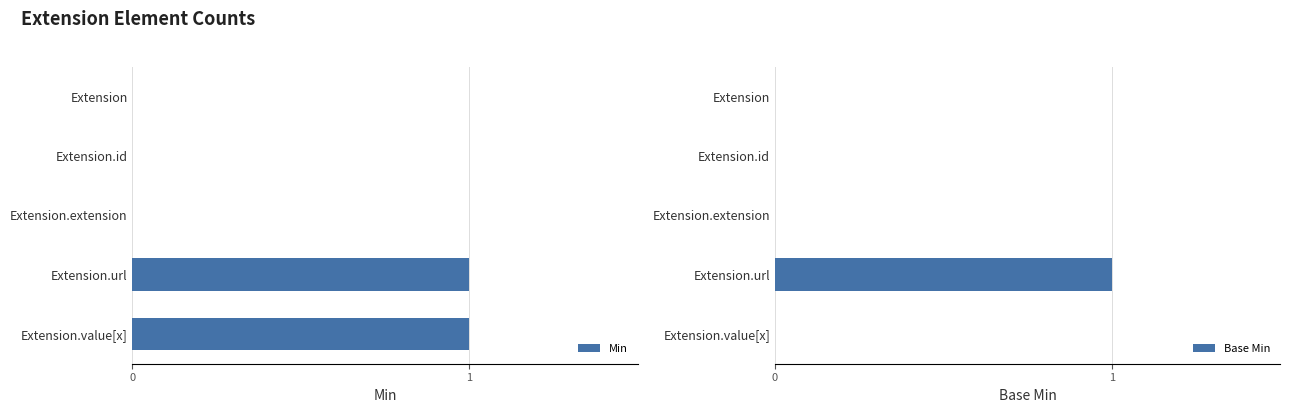

Reading left to right, extract all data points from this chart.

Min: 0	0	0	1	1
Base Min: 0	0	0	1	0